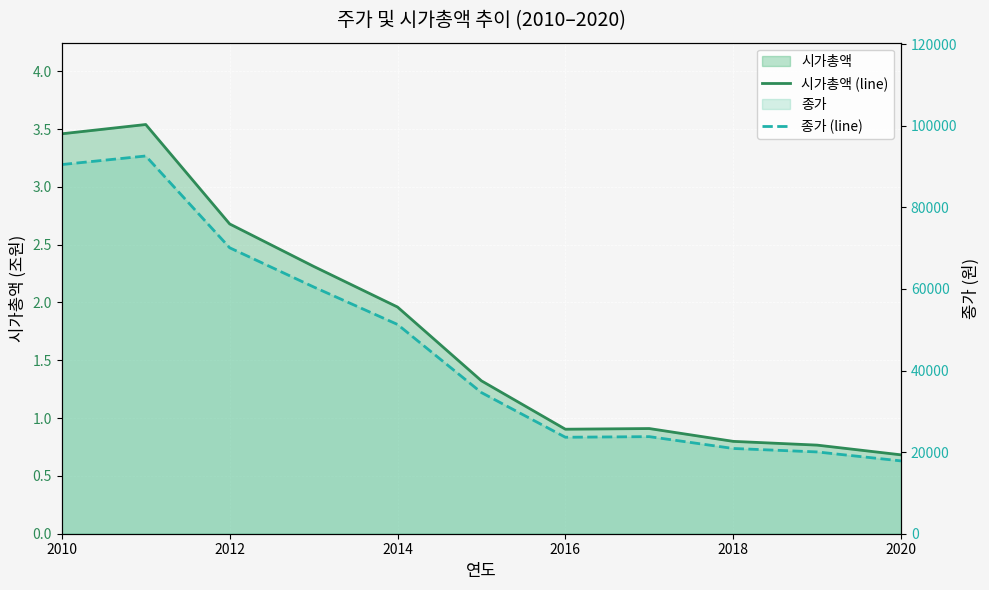

In 시가총액 (line), how many points are higher than both neighbors (excluding endpoints)?

2